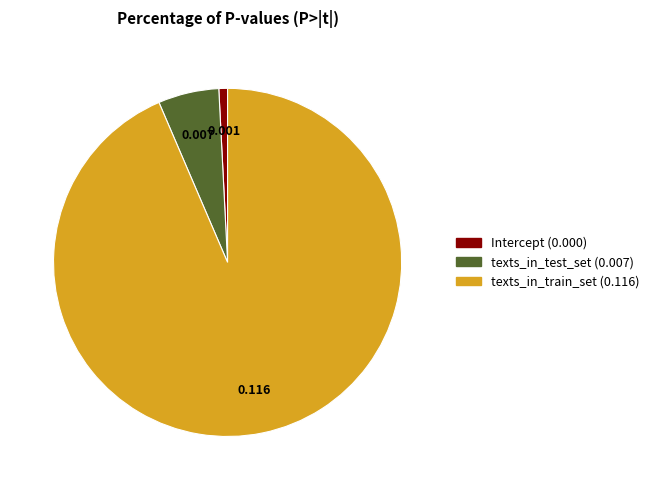

How many slices are in this pie chart?

3